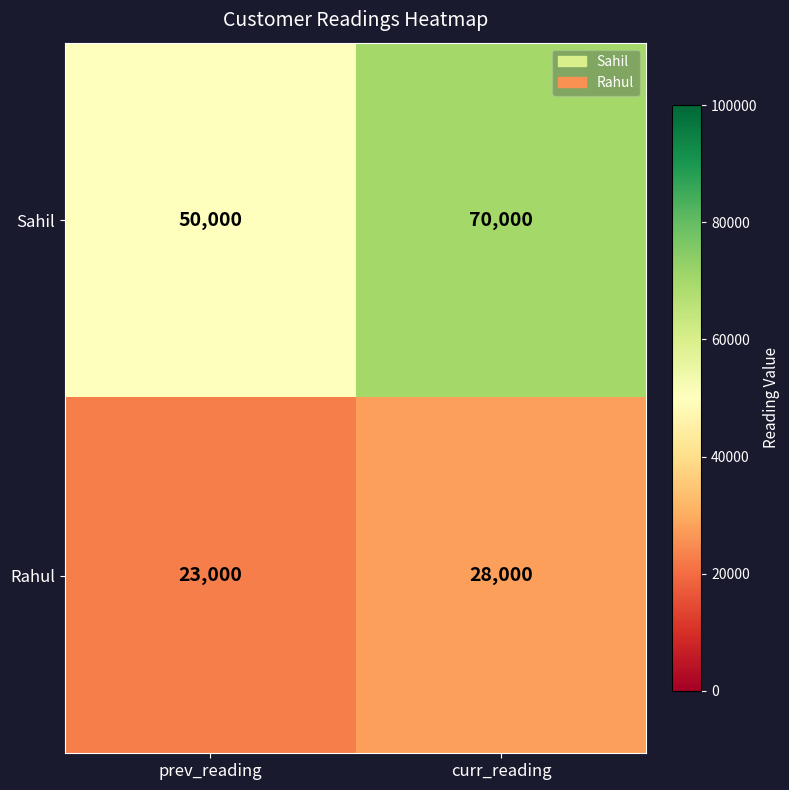

At how many categories does at least one series exceed 50941?

1